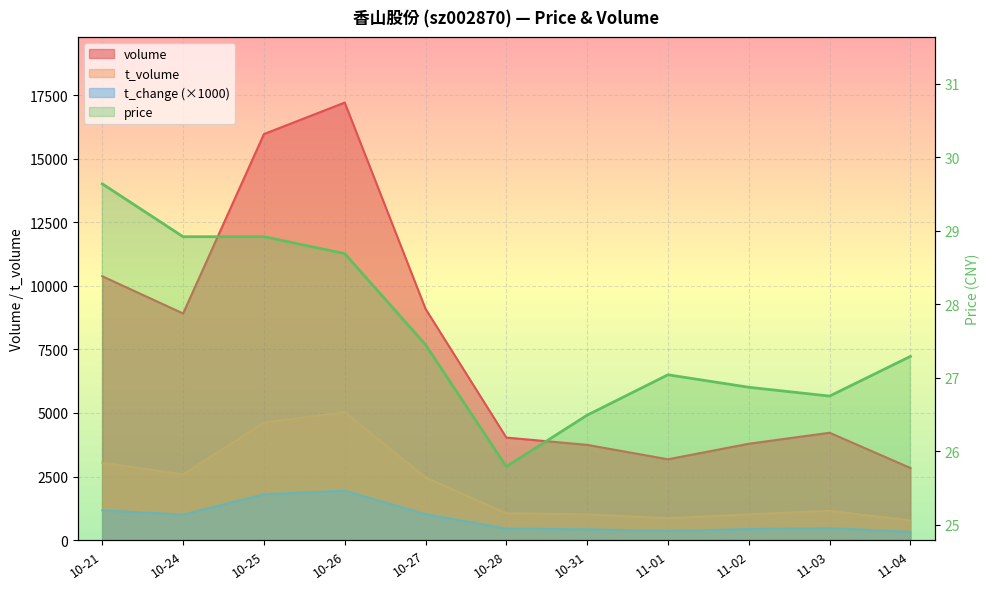

How many values in the price series exceed 27?

7